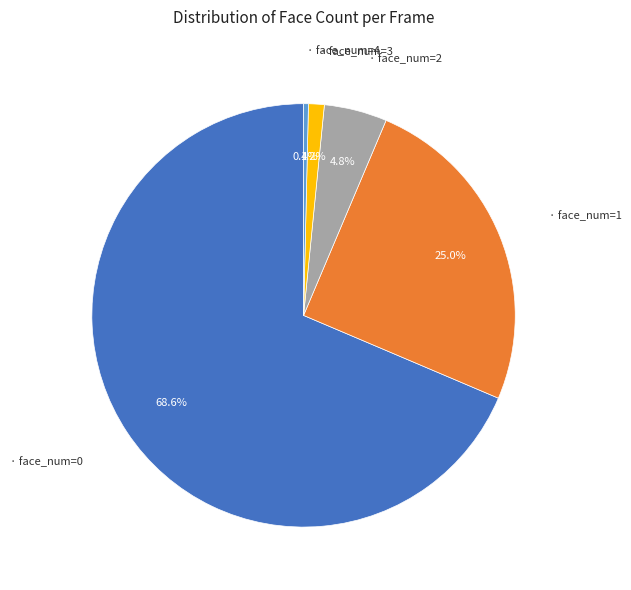

Count the number of slices in the pie.

5